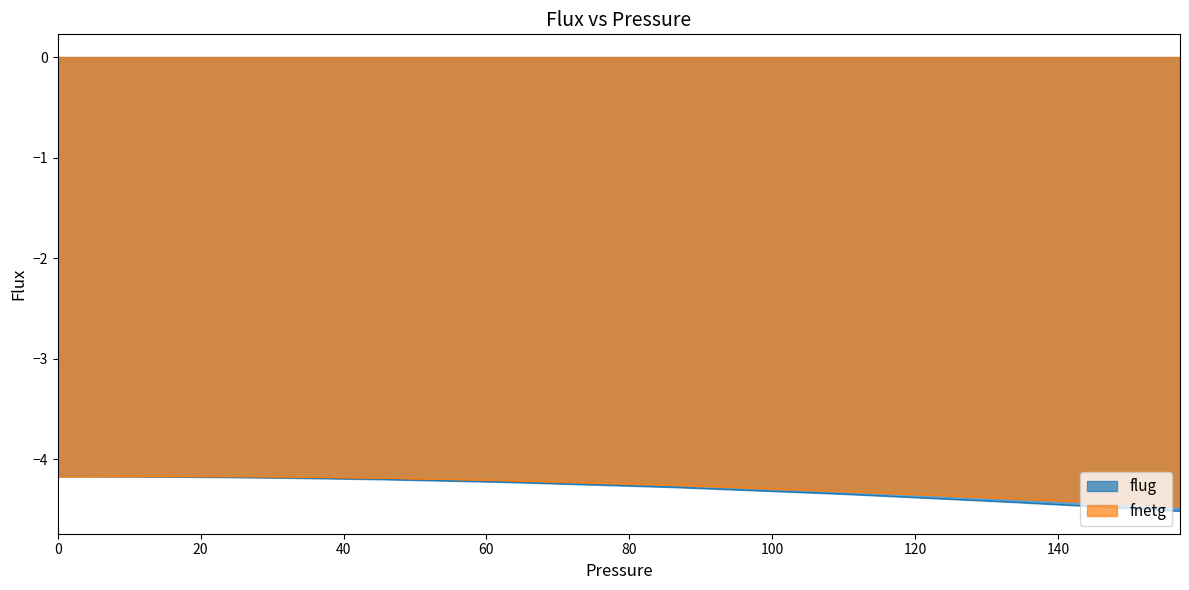

What is the label of the 18th point from the left?

0.140271